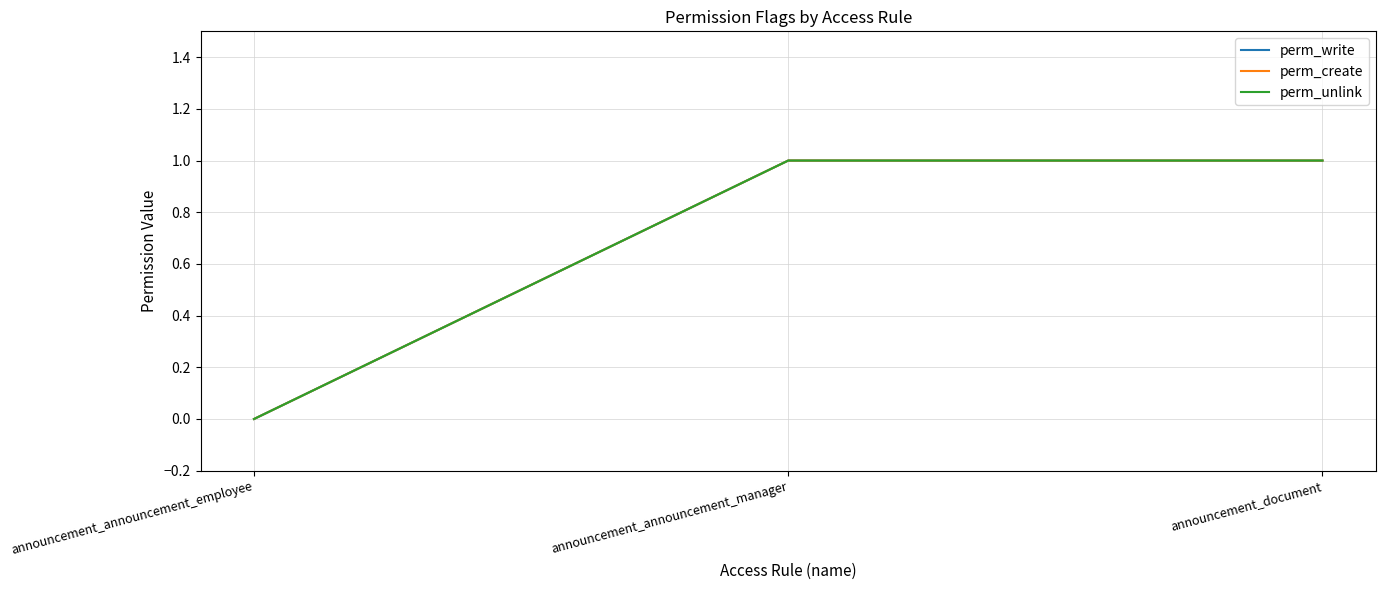

How many lines are shown in the chart?

3